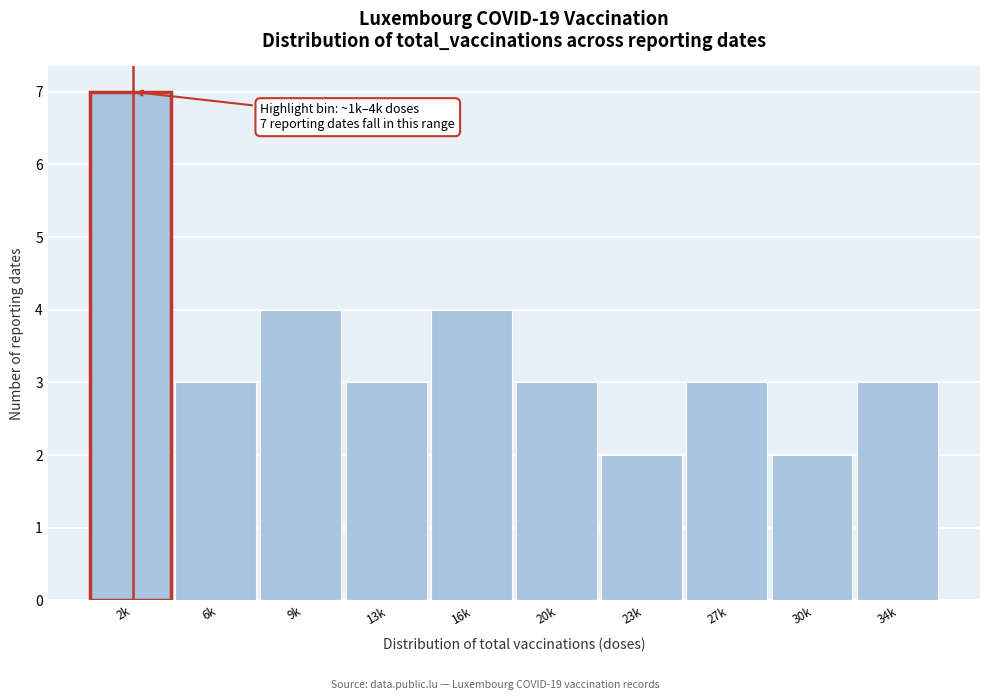

Reading right to left, list all the values displayed in this chart.

34k=3	30k=2	27k=3	23k=2	20k=3	16k=4	13k=3	9k=4	6k=3	2k=7